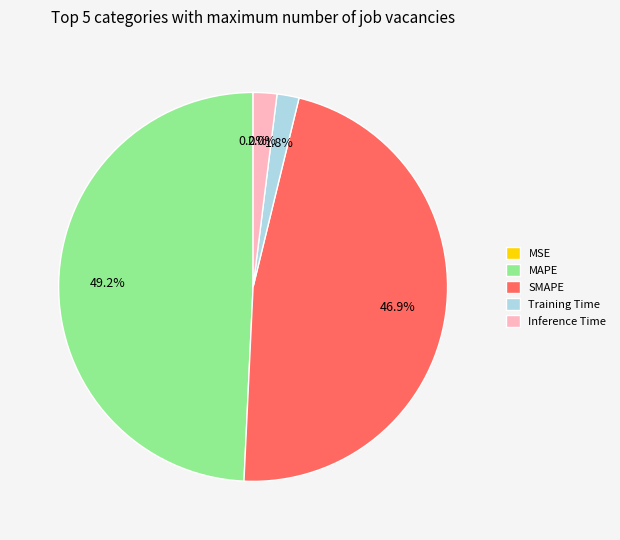

Is Training Time the majority of the pie?

No